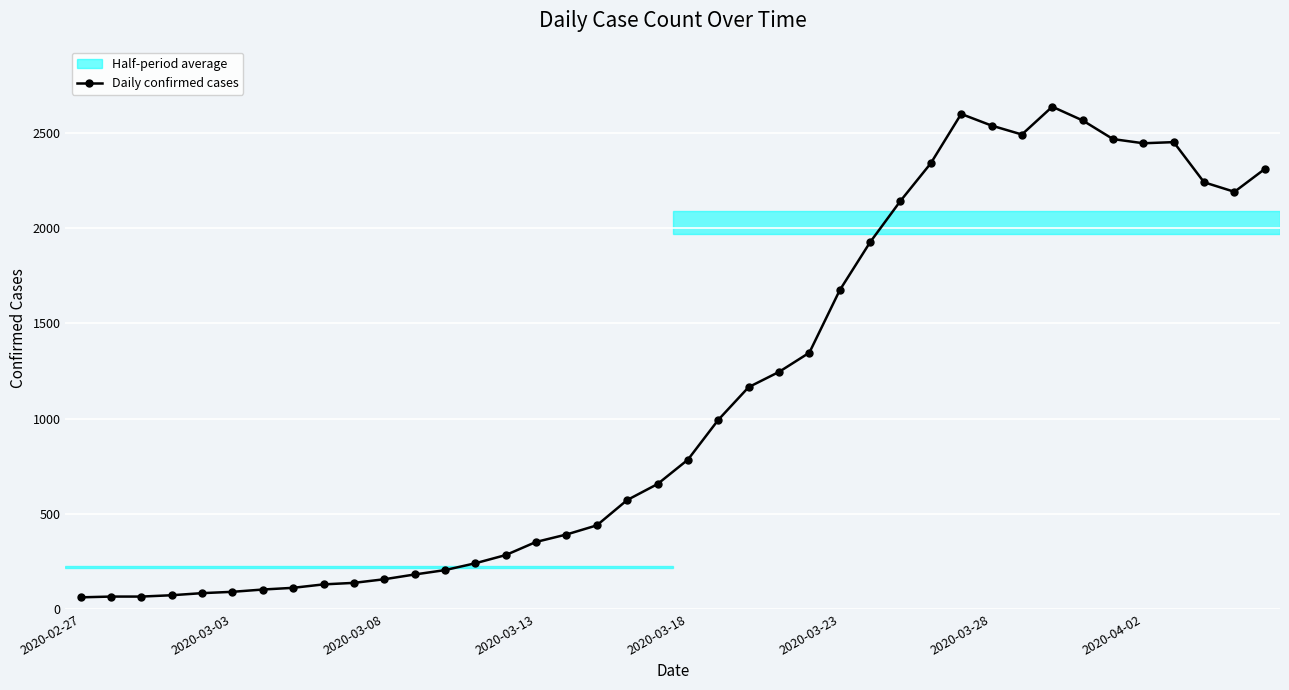

What is the difference between the maximum and minimum values?

2577